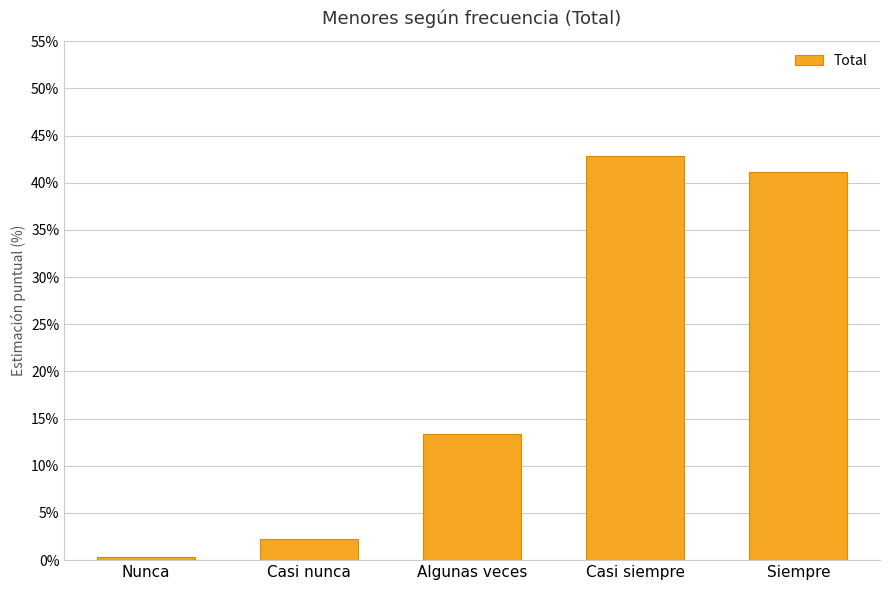

Is it true that the value at Casi nunca is 2.3?

True